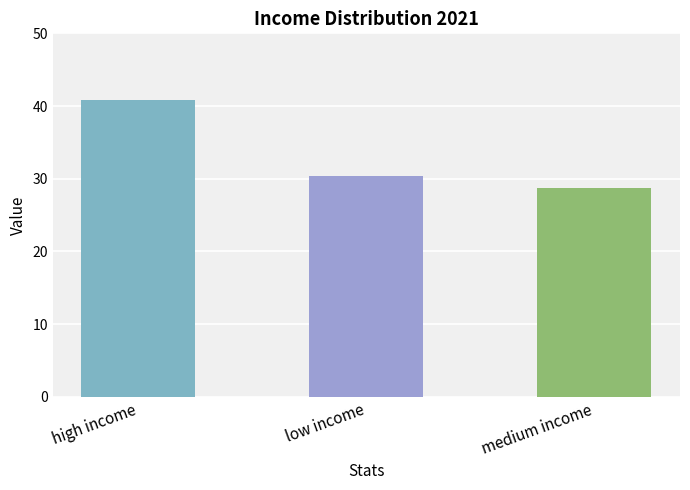

At which category does the chart reach its peak across all series?

high income